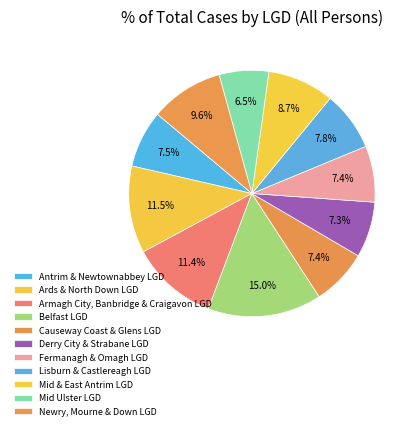

What is the smallest slice in the pie chart?

Mid Ulster LGD